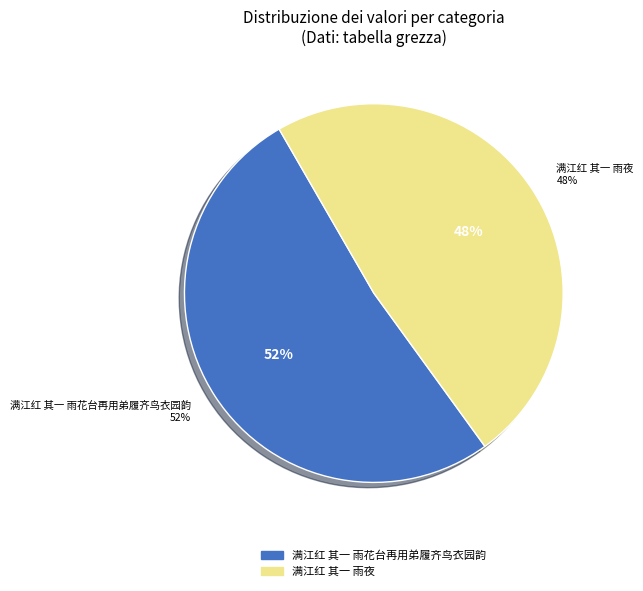

Rank the categories by value from highest to lowest.

满江红 其一 雨花台再用弟履齐鸟衣园韵, 满江红 其一 雨夜